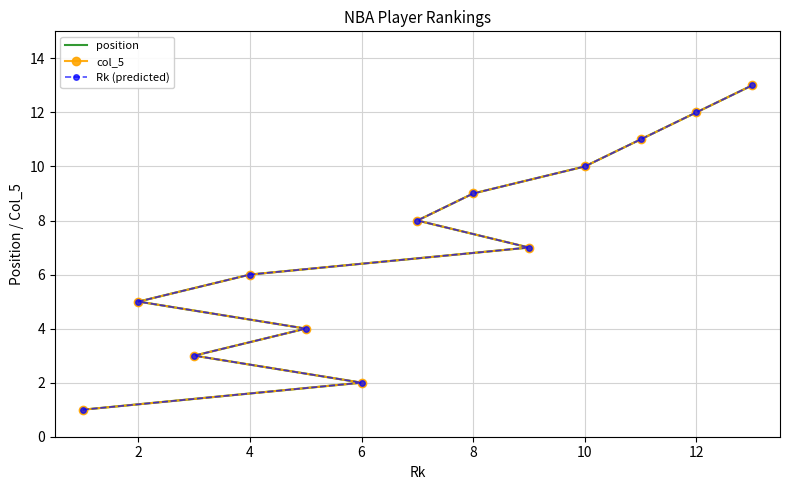

Which series has the largest total across all categories?

position